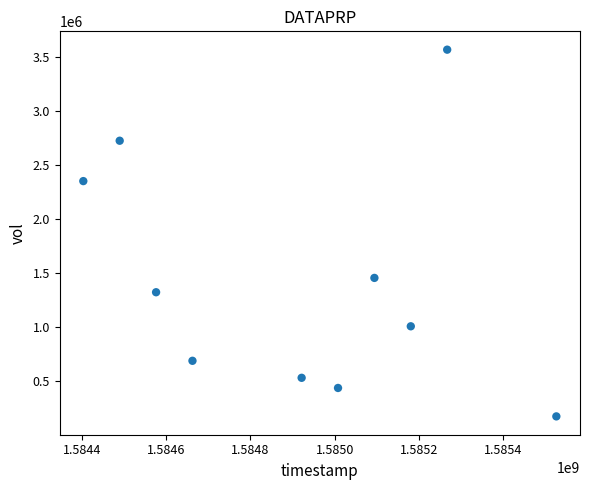

What Y value in the scatter plot is closest to 1871800?

1455800